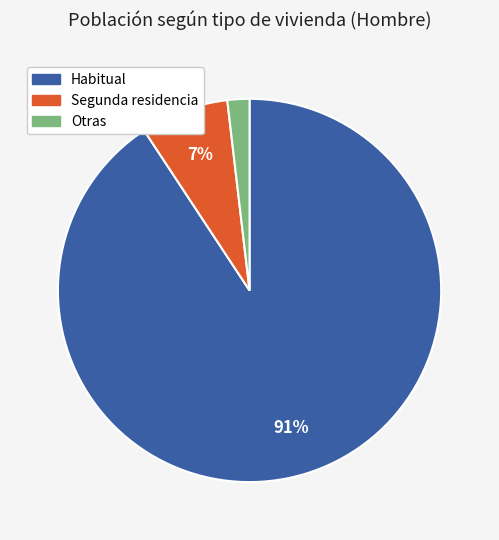

Count the number of slices in the pie.

3